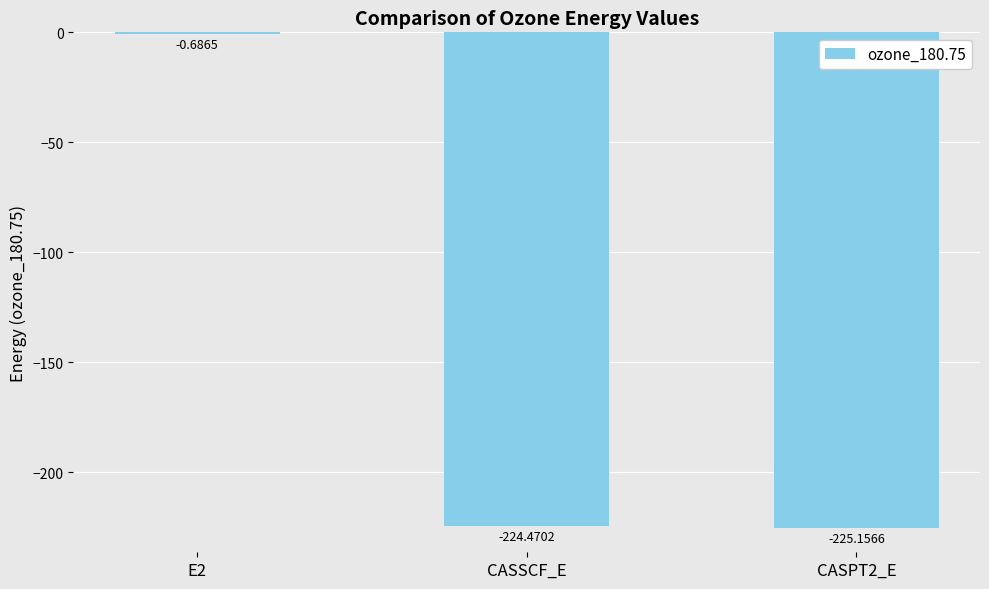

How many distinct data groups are displayed?

1